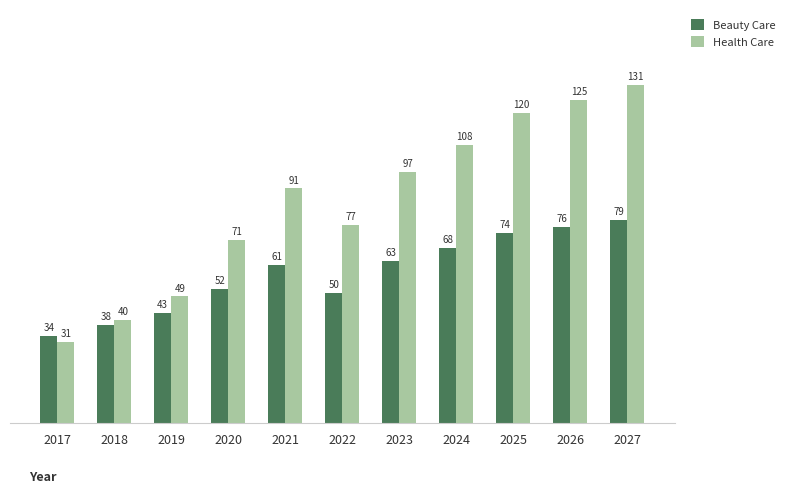

At which label is Beauty Care closest to 56?

2020